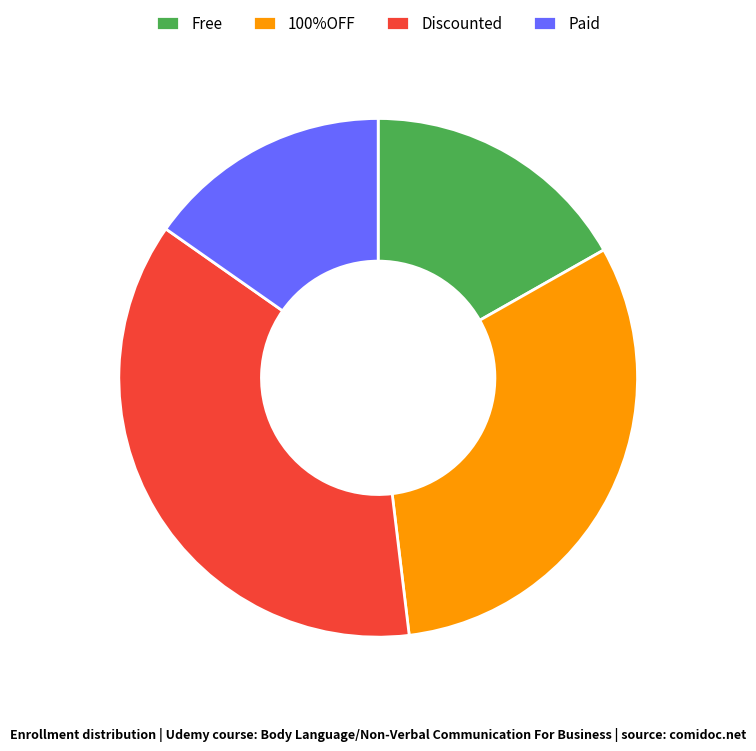

Combined, do Discounted and Free account for over 50%?

Yes